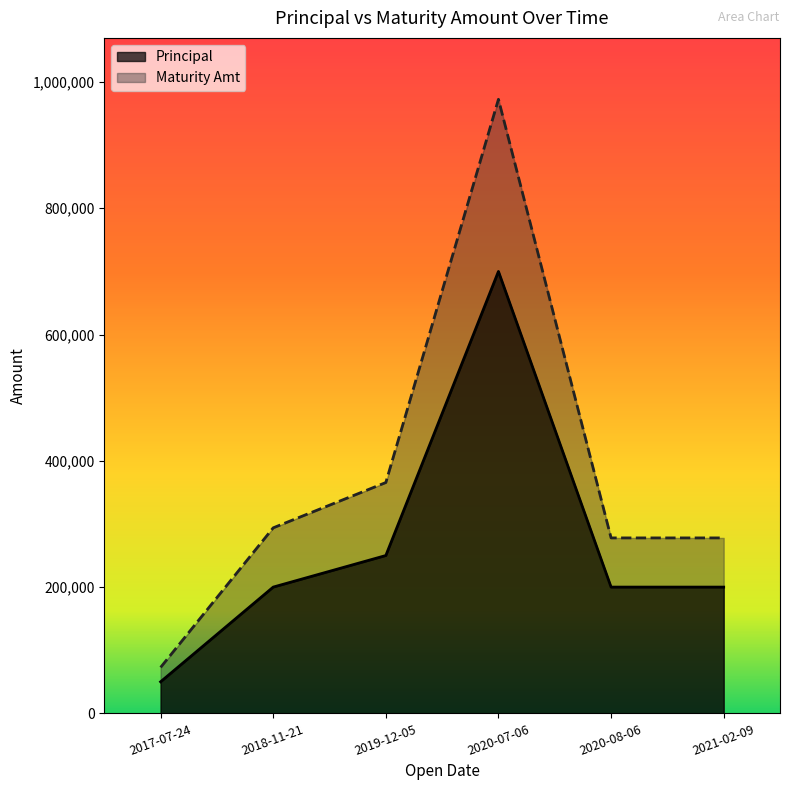

At which label does Maturity Amt reach its peak?

2020-07-06